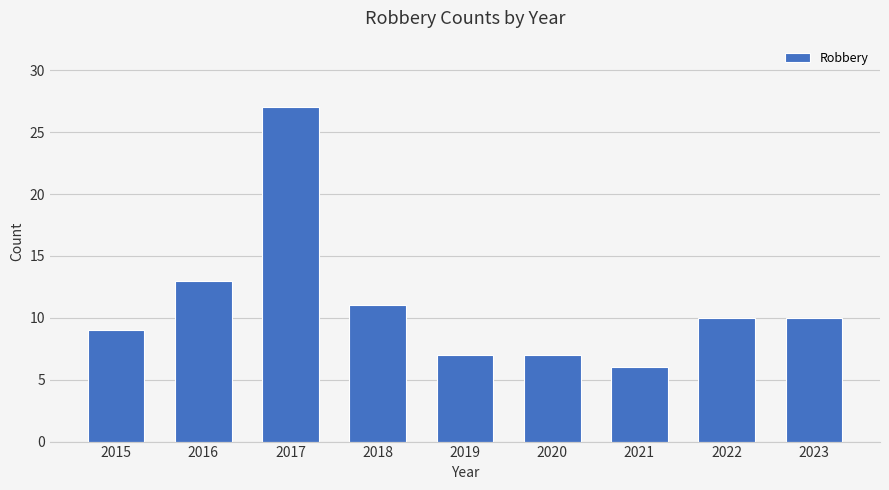

What is the difference between the maximum and minimum values?

21